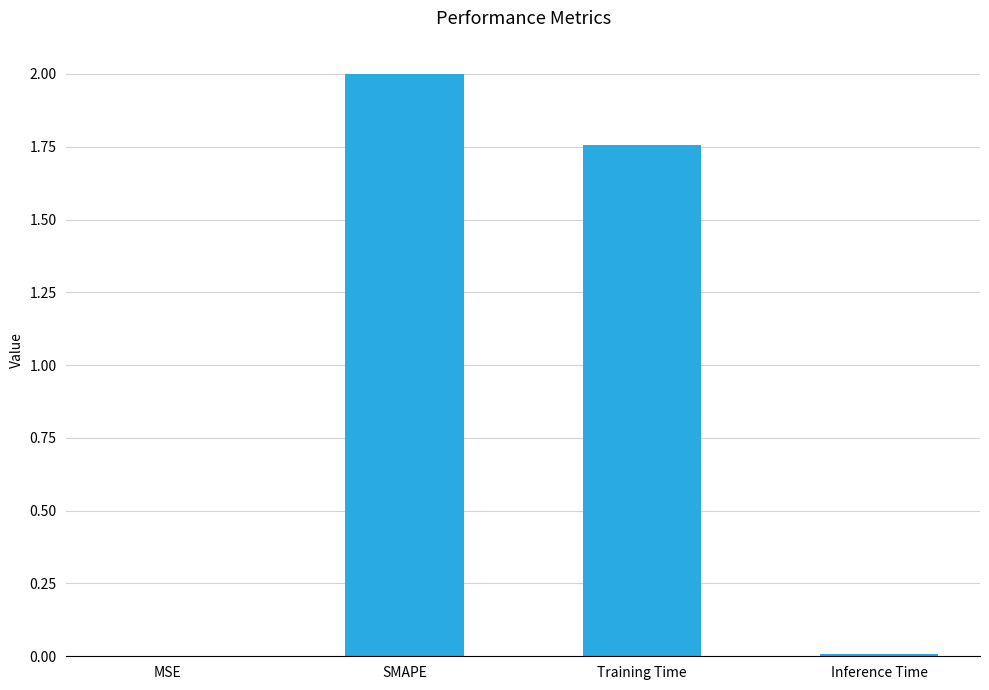

How many data points does each series have?

4